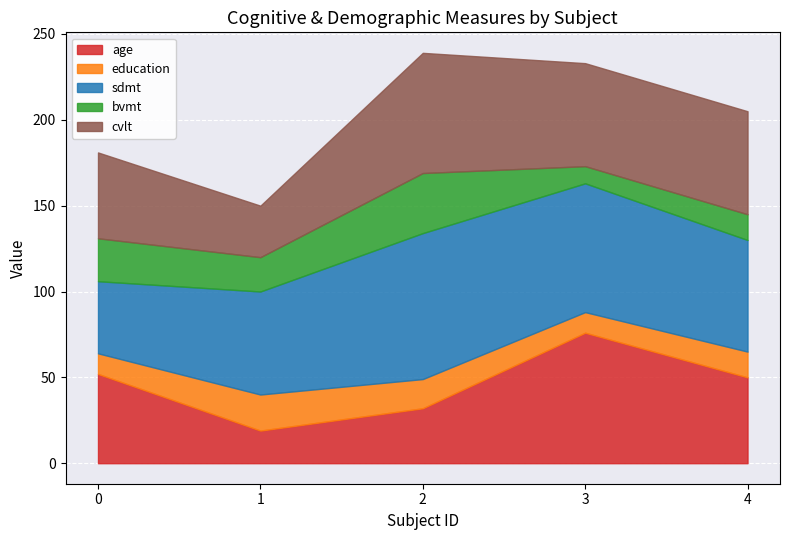

At how many categories does at least one series exceed 47?

5